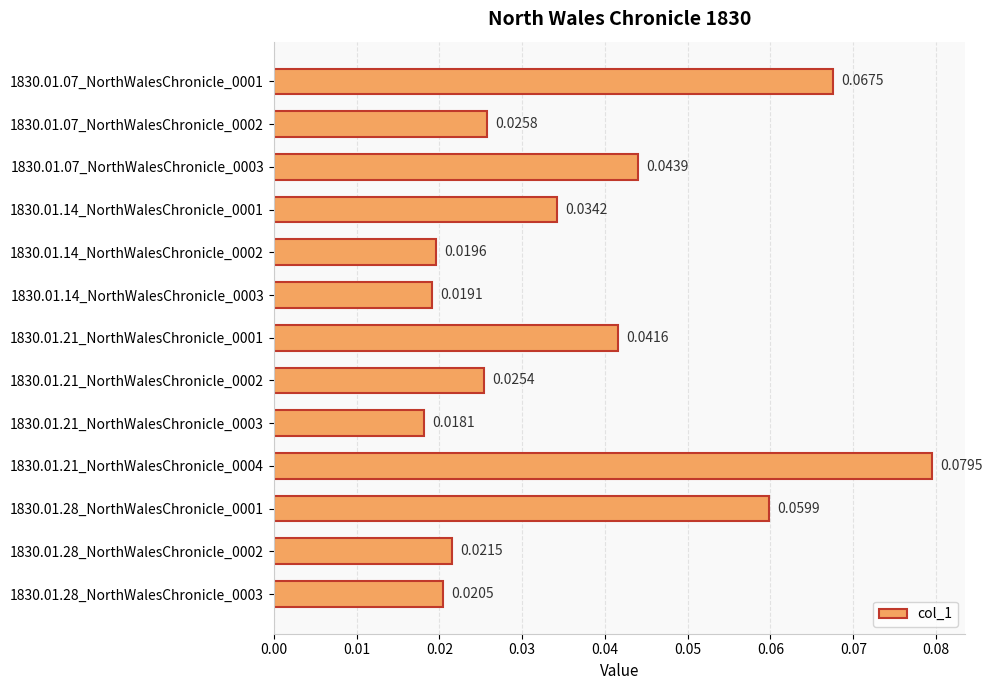

List the labels in order of value, smallest first.

1830.01.21_NorthWalesChronicle_0003, 1830.01.14_NorthWalesChronicle_0003, 1830.01.14_NorthWalesChronicle_0002, 1830.01.28_NorthWalesChronicle_0003, 1830.01.28_NorthWalesChronicle_0002, 1830.01.21_NorthWalesChronicle_0002, 1830.01.07_NorthWalesChronicle_0002, 1830.01.14_NorthWalesChronicle_0001, 1830.01.21_NorthWalesChronicle_0001, 1830.01.07_NorthWalesChronicle_0003, 1830.01.28_NorthWalesChronicle_0001, 1830.01.07_NorthWalesChronicle_0001, 1830.01.21_NorthWalesChronicle_0004